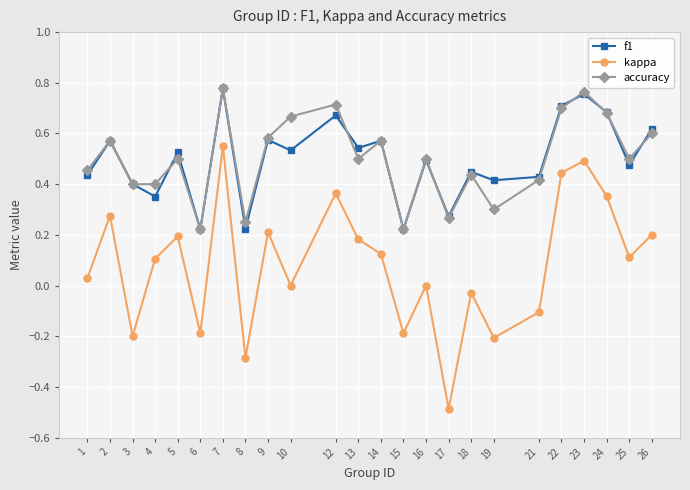

Is it true that f1 equals 0.5 at 16?

True